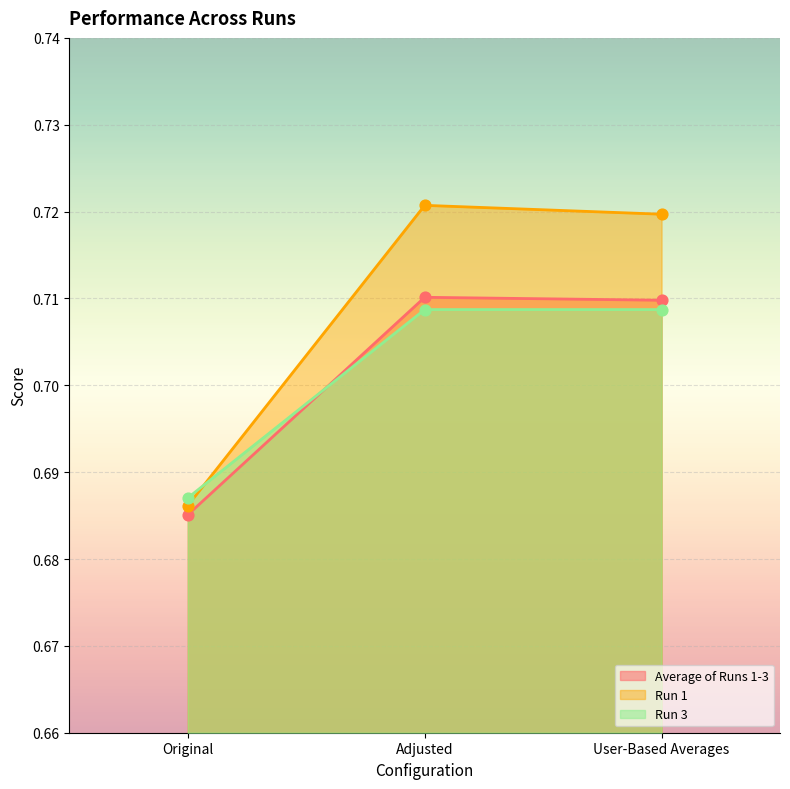

At which category is the sum across all series the highest?

Adjusted